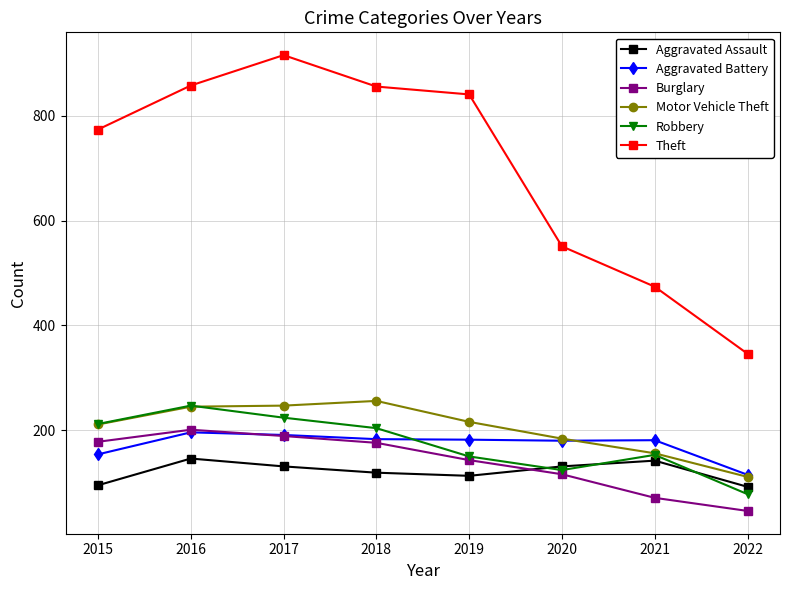

Where does the Burglary series first go above 176?

2015